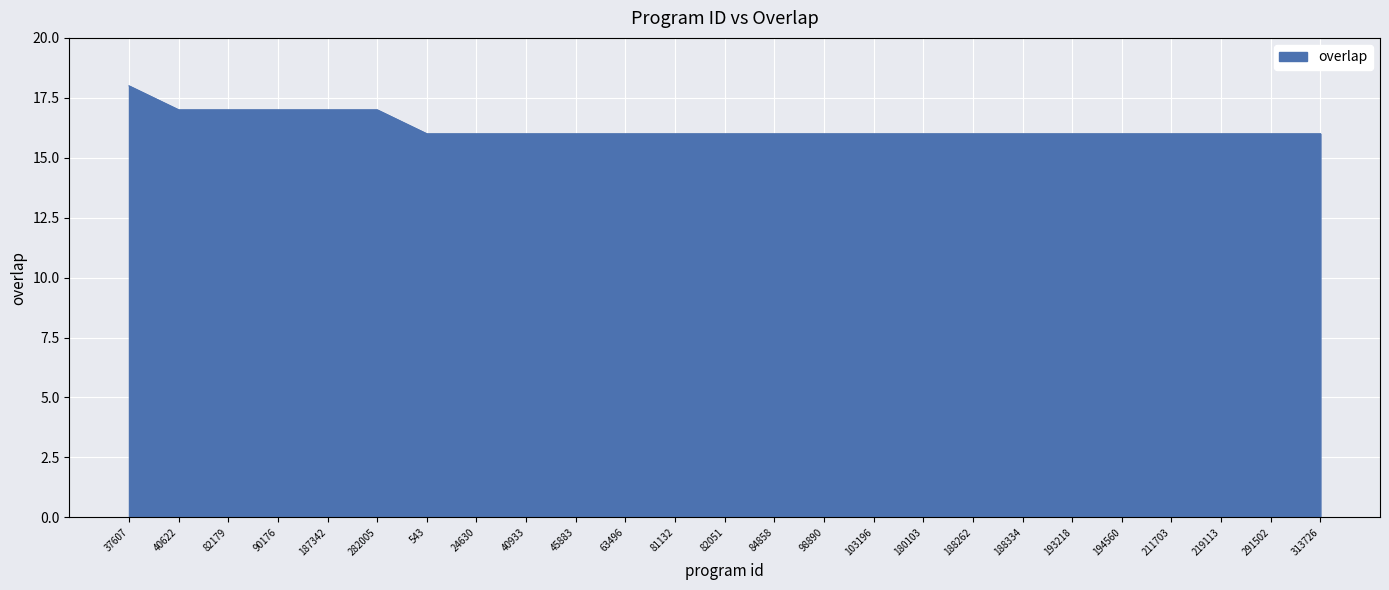

Read the value at 291502.

16